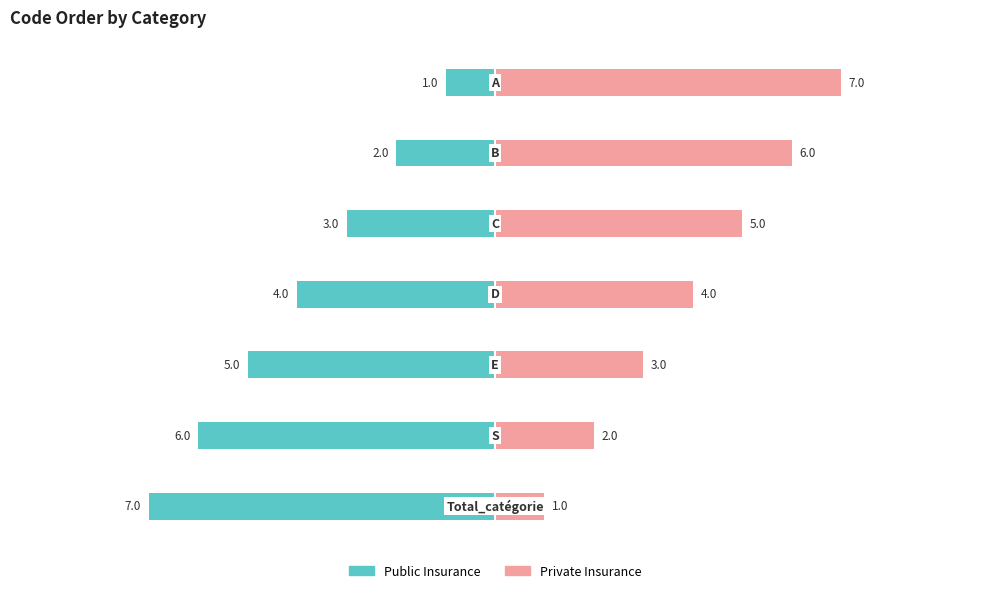

What is the value of the Private Insurance bar at the 6th from the left?

2